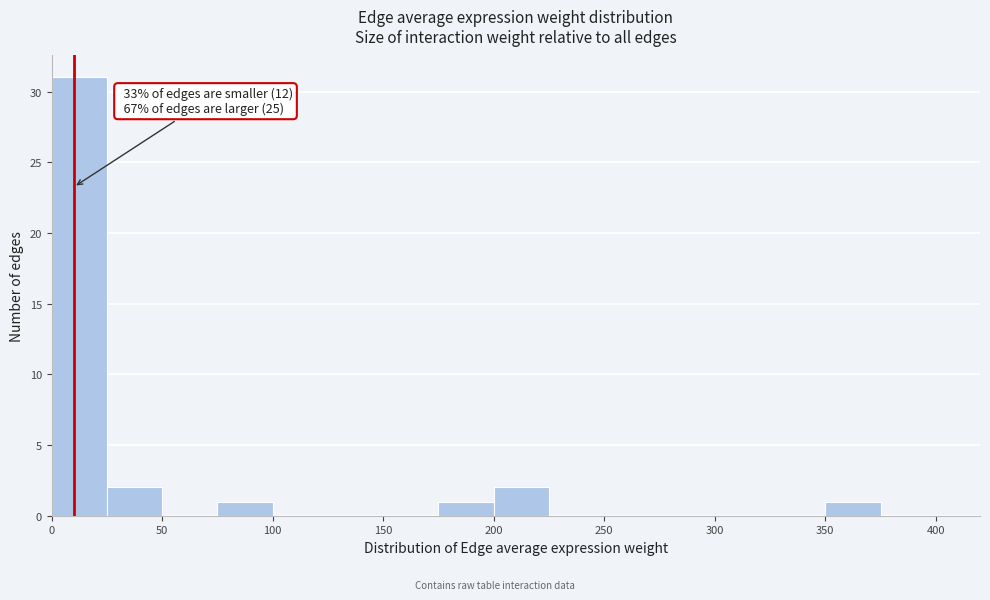

Which range on the x-axis has the tallest bar?

0 to 25